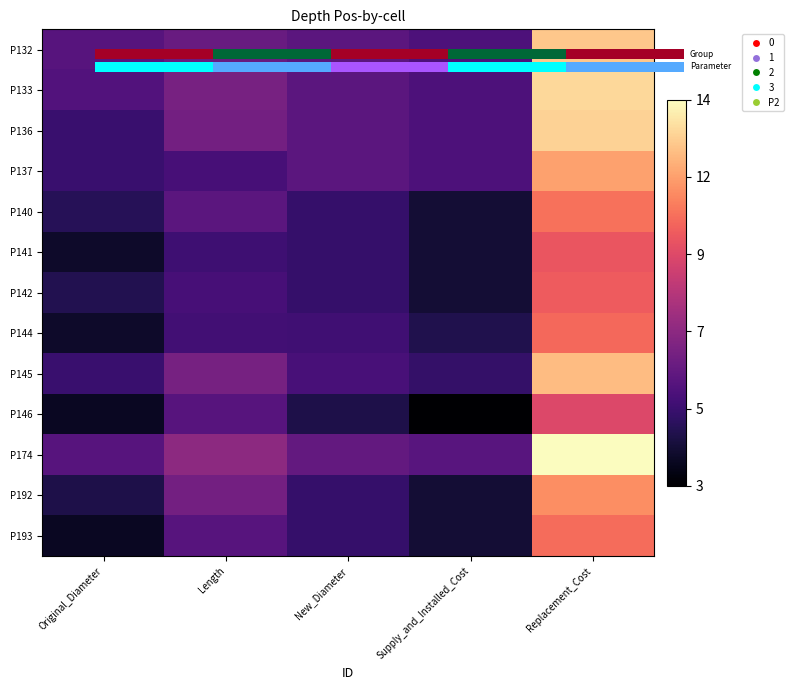

Rank the series by their maximum value, from lowest to highest.

0.0, P146, P141, P142, P144, P193, P140, P192, P137, P145, P136, P133, P174